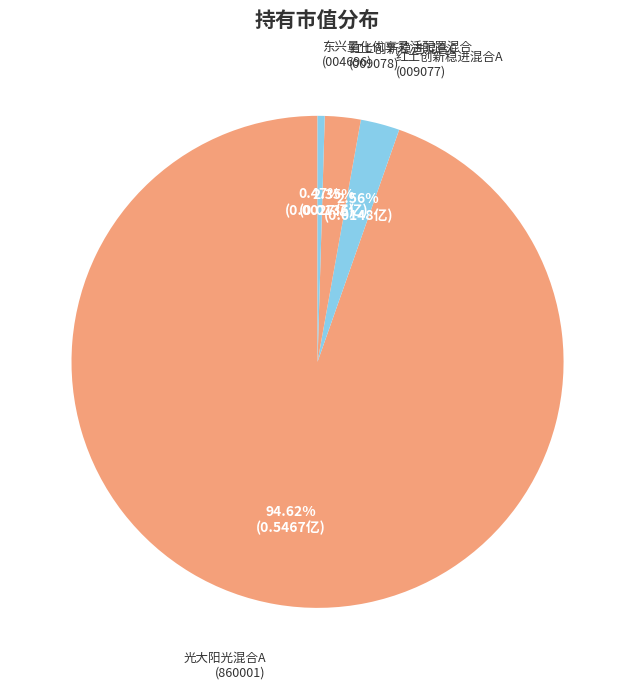

How many slices are in this pie chart?

4